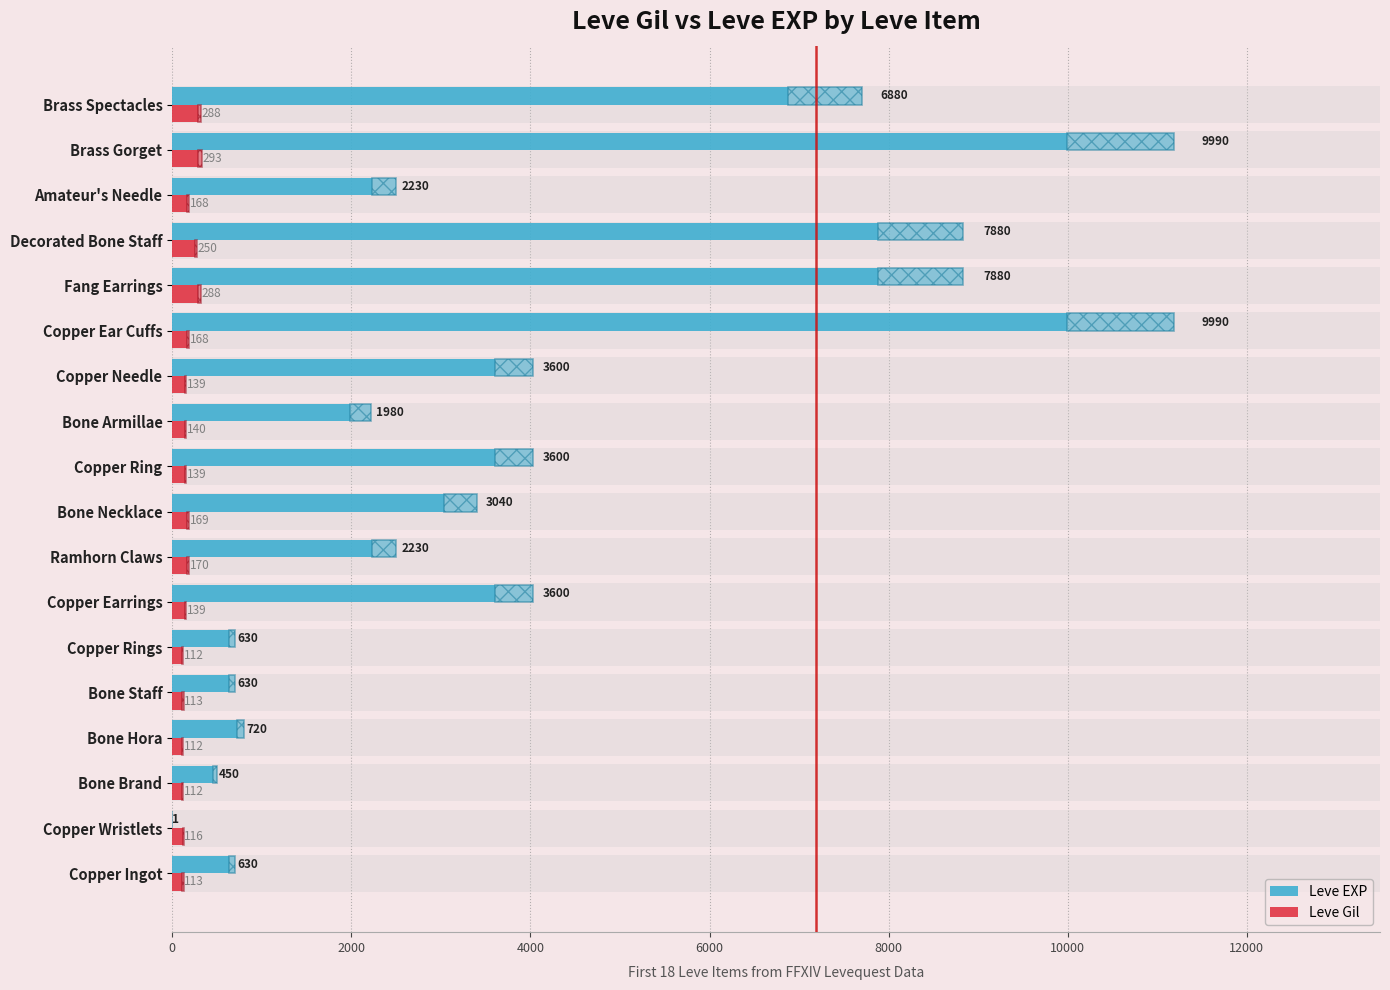

Reading right to left, what are all the values shown in this chart?

Leve EXP: 6880	9990	2230	7880	7880	9990	3600	1980	3600	3040	2230	3600	630	630	720	450	1	630
Leve Gil: 288	293	168	250	288	168	139	140	139	169	170	139	112	113	112	112	116	113